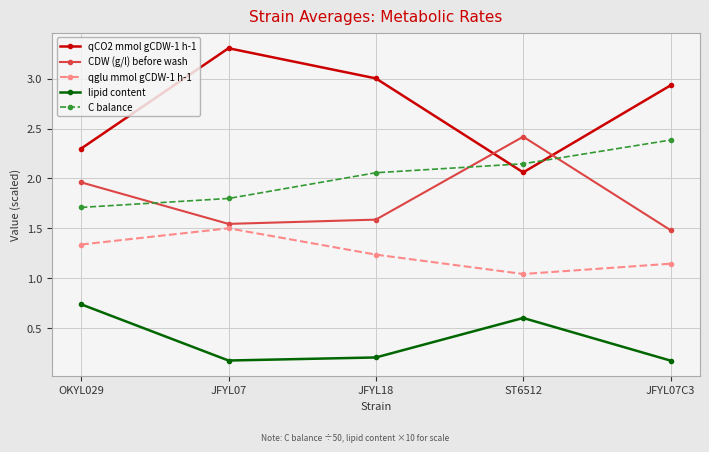

How many times do qCO2 mmol gCDW-1 h-1 and CDW (g/l) before wash cross each other?

2